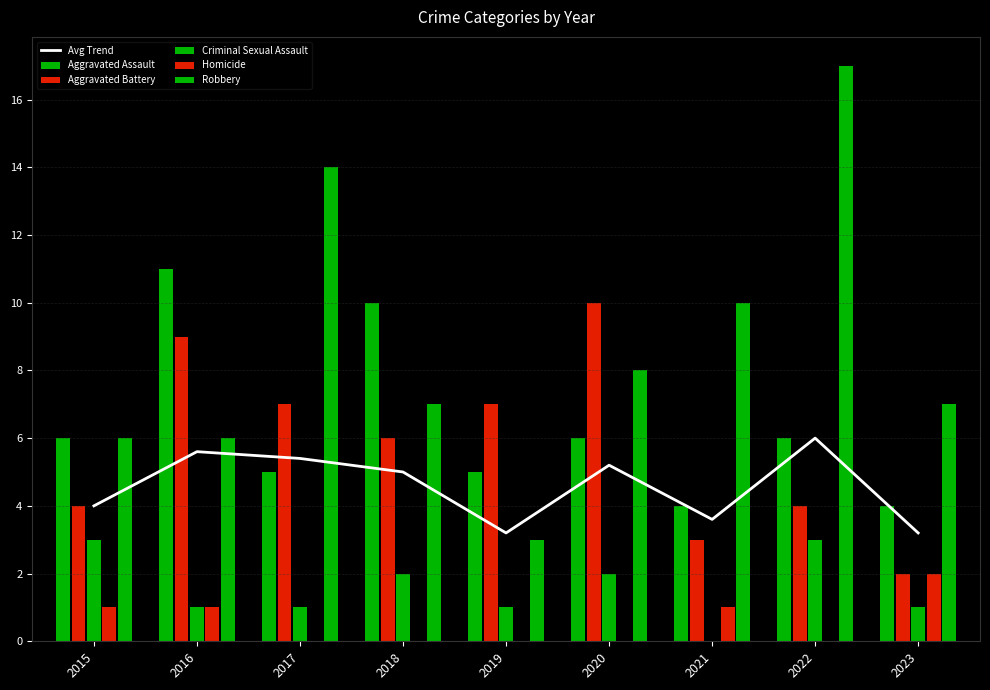

Rank the series at 2019 from highest to lowest value.

Aggravated Battery, Aggravated Assault, Avg Trend, Robbery, Criminal Sexual Assault, Homicide